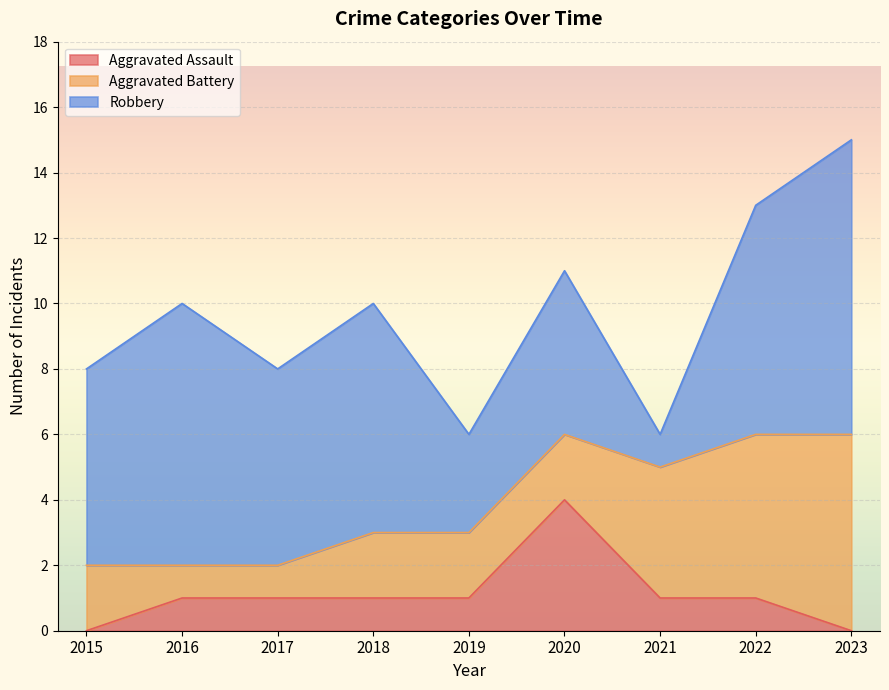

Which series ends up on top after the final intersection of Aggravated Battery and Aggravated Assault?

Aggravated Battery